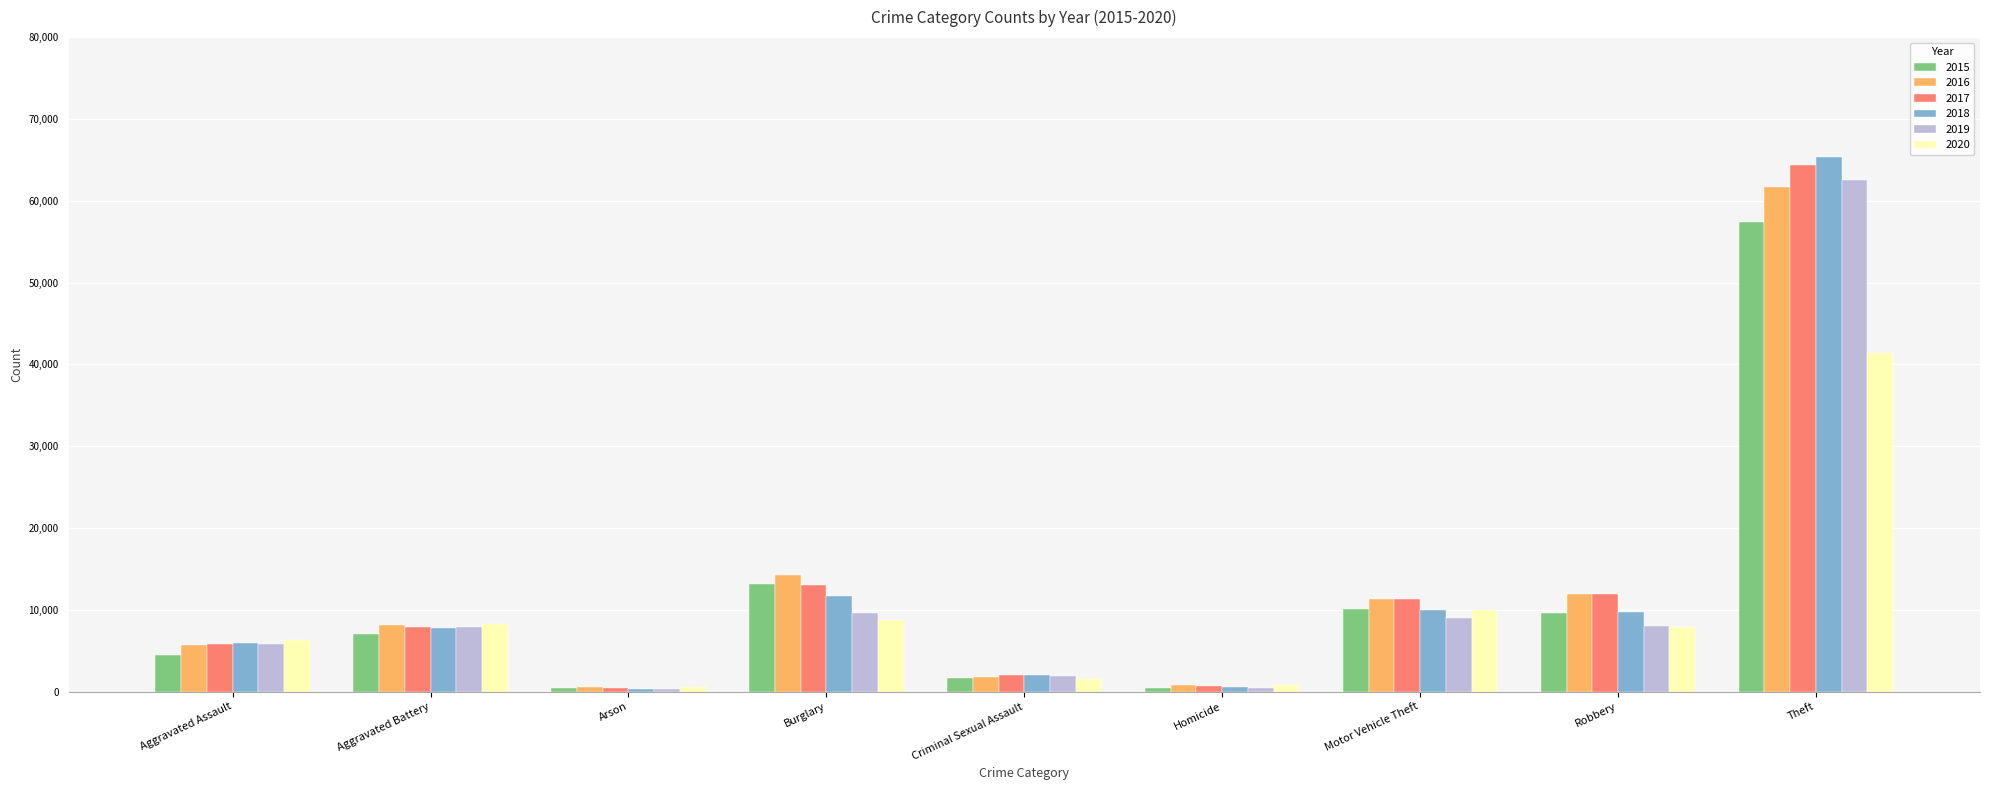

How many values in the 2016 series are below 8086?

4